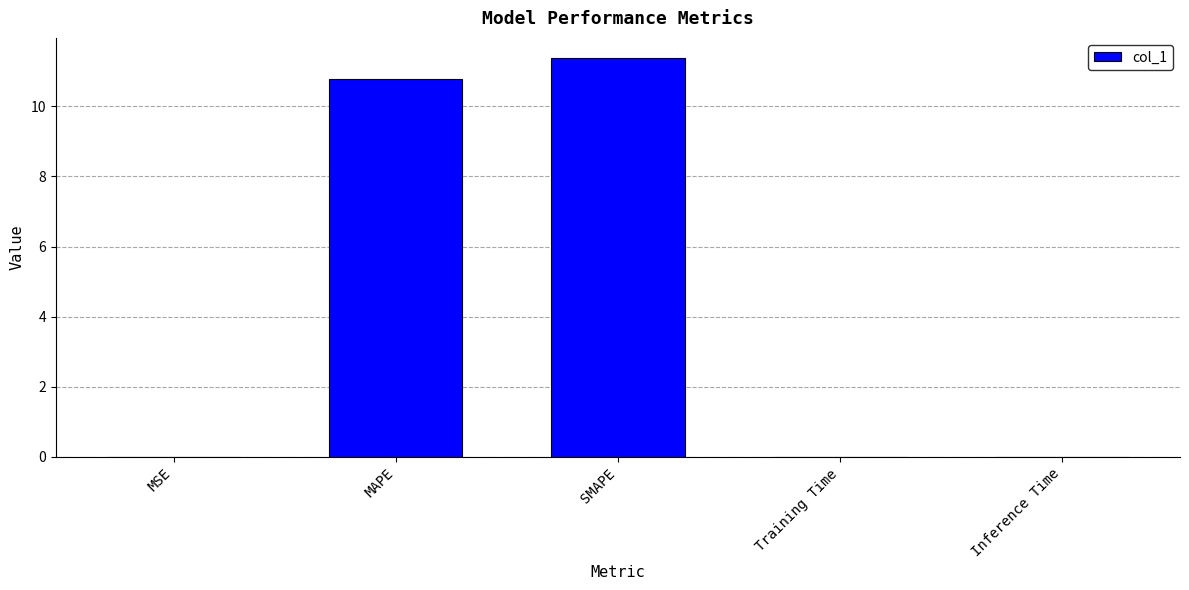

The value at Inference Time is 0.0. True or false?

True